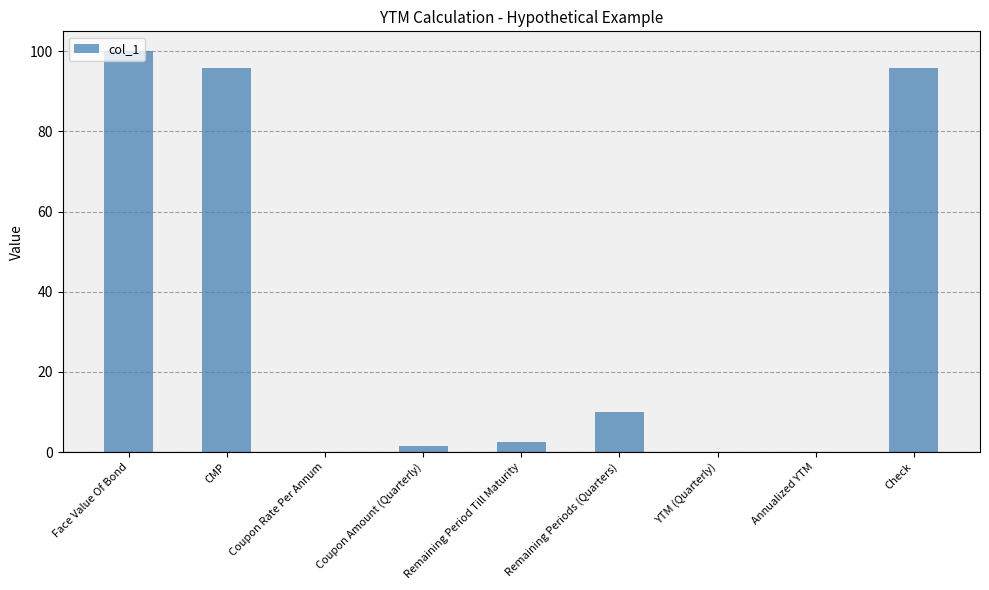

What is the approximate value at Coupon Rate Per Annum?

0.1